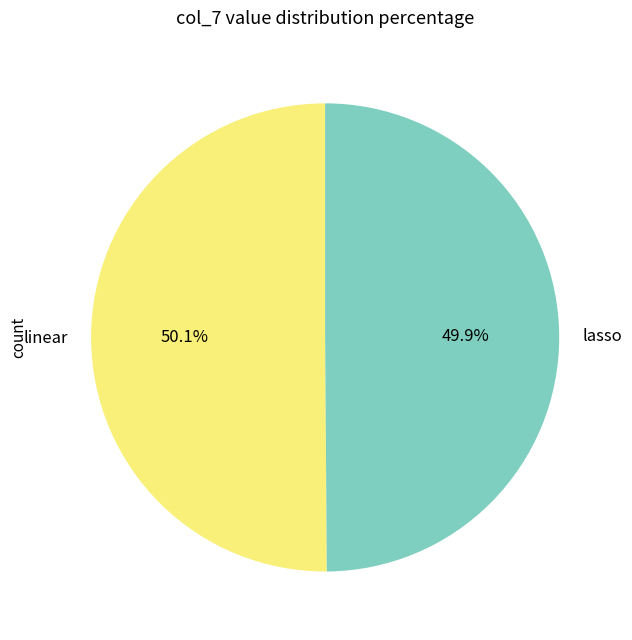

Is there any slice that represents more than half of the pie?

Yes